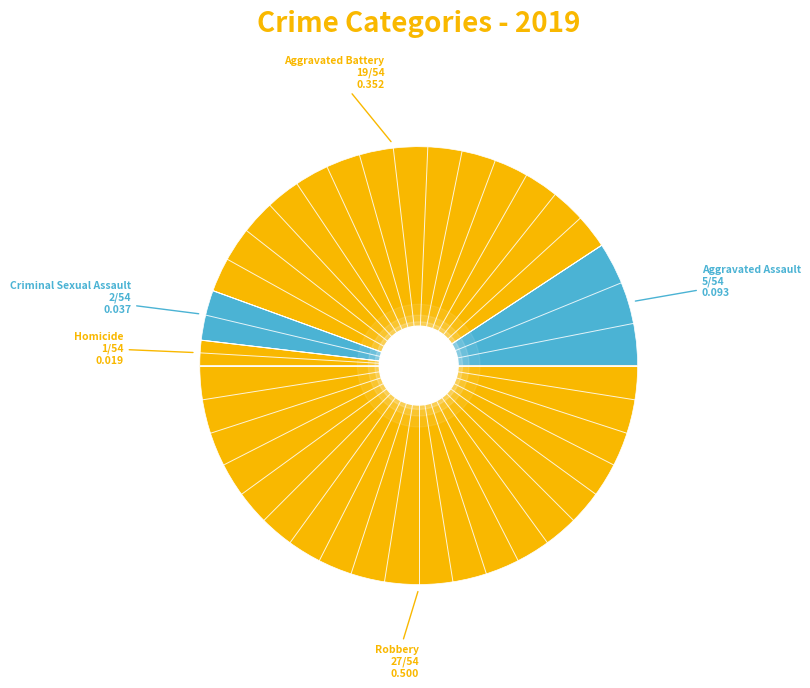

What is the largest slice in the pie chart?

Robbery